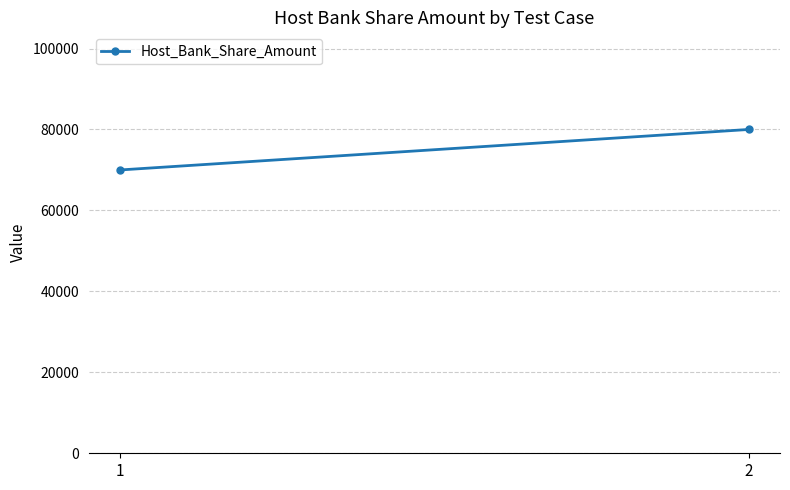

Is this an area chart (filled region under the line)?

No